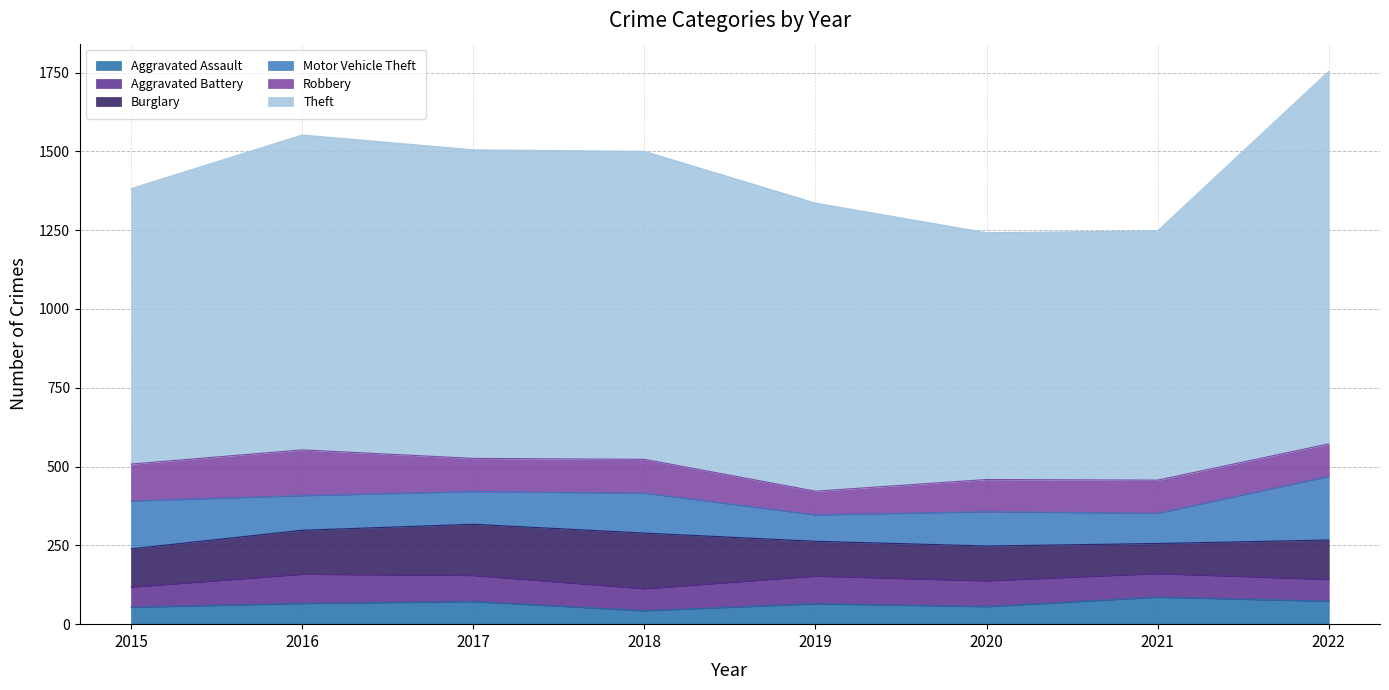

Which category has the lowest value across all series?

2018